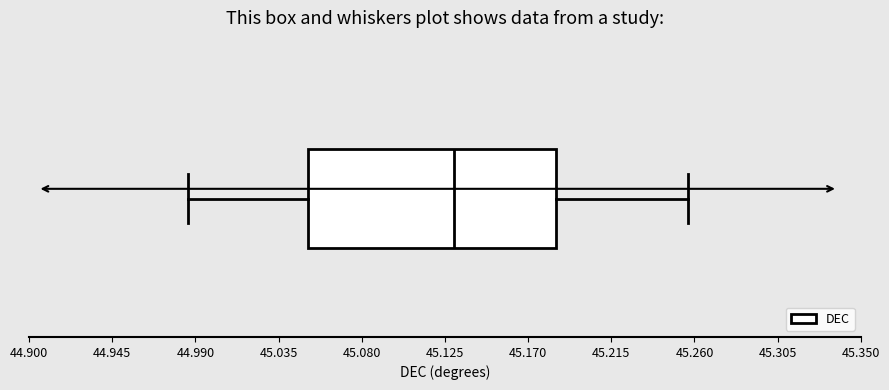

Transcribe this box plot: give where the median line is, the range the box spans, and where the two whiskers end, as read against the x-axis. The values are not printed on the chart, so give them approximately, as read against the axis.

median 45.130, box 45.050 to 45.185, whiskers 44.985 to 45.255